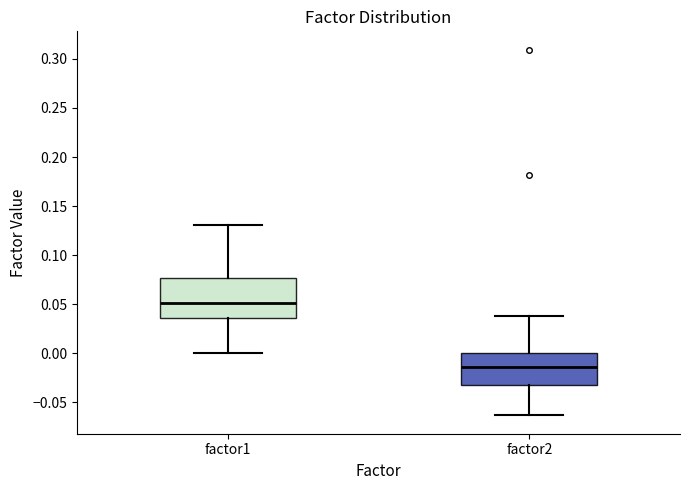

Reading left to right, read every box against the y-axis: the position of its median line, the range the box covers, and the ends of its whiskers. The values are not printed on the chart, so give them approximately, as read against the axis.

factor1: median 0.050, box 0.035 to 0.075, whiskers 0.000 to 0.130
factor2: median -0.015, box -0.030 to 0.000, whiskers -0.065 to 0.040